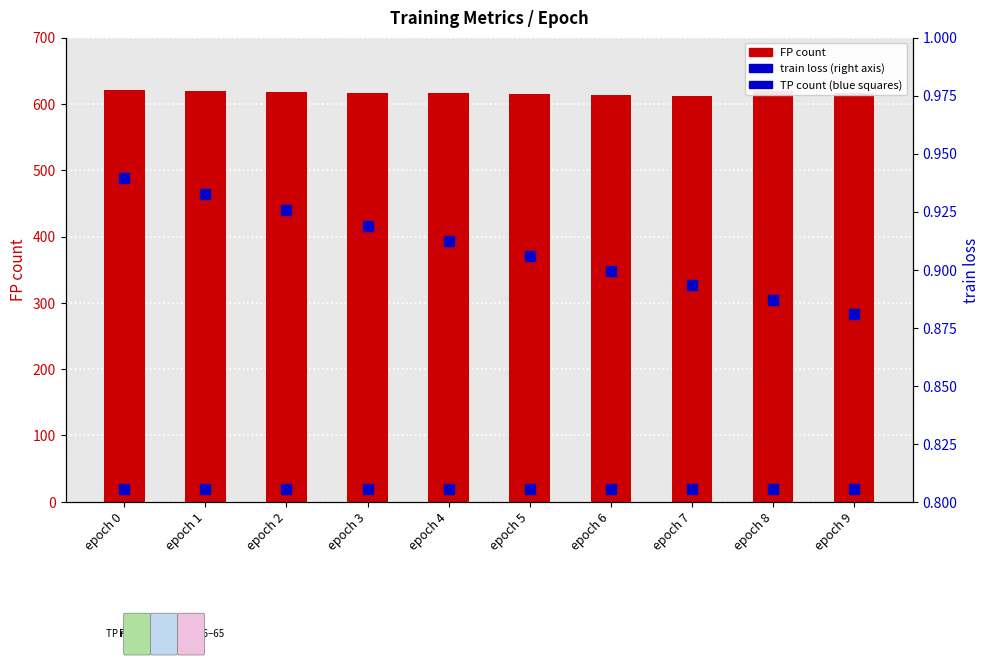

Is the value of FP (count) at epoch 2 greater than the value of train loss (right) at epoch 6?

Yes